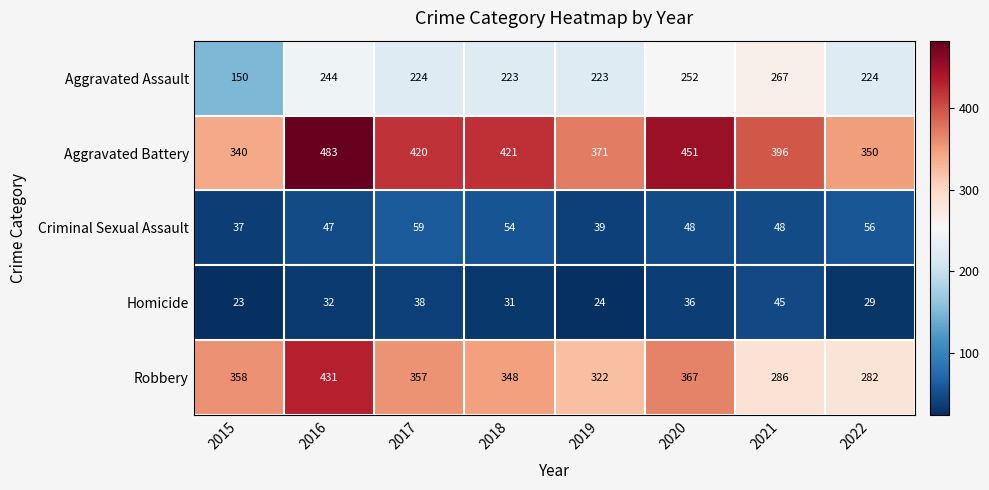

The Aggravated Battery series shows 483 at 2016. True or false?

True